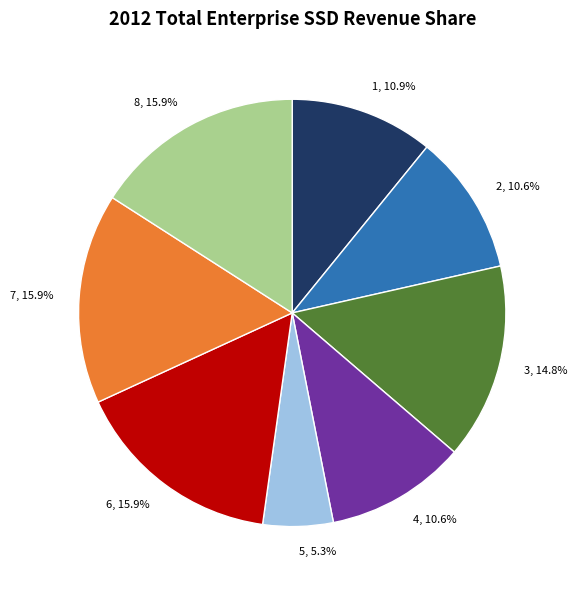

Do 5 and 6 together represent more than half of the pie?

No